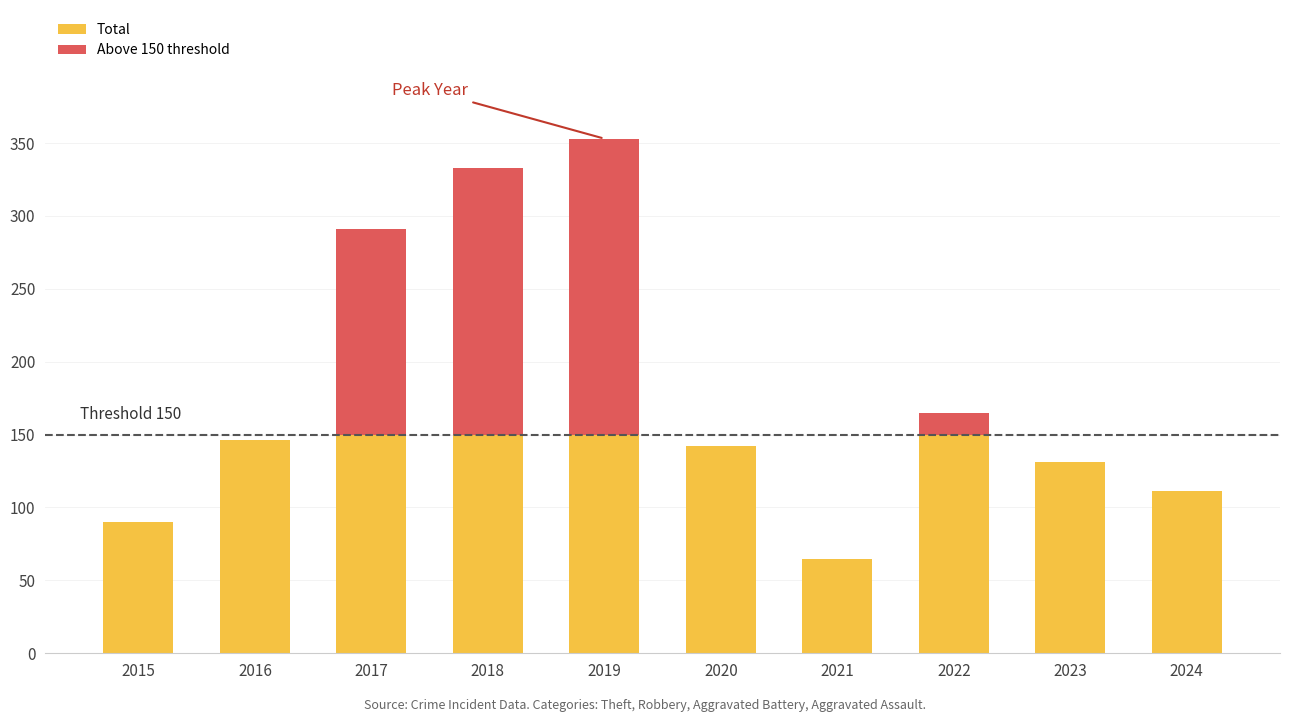

Reading right to left, transcribe all the data shown in this chart.

Total: 111	131	165	65	142	353	333	291	146	90
Above 150 threshold: 0	0	15	0	0	203	183	141	0	0